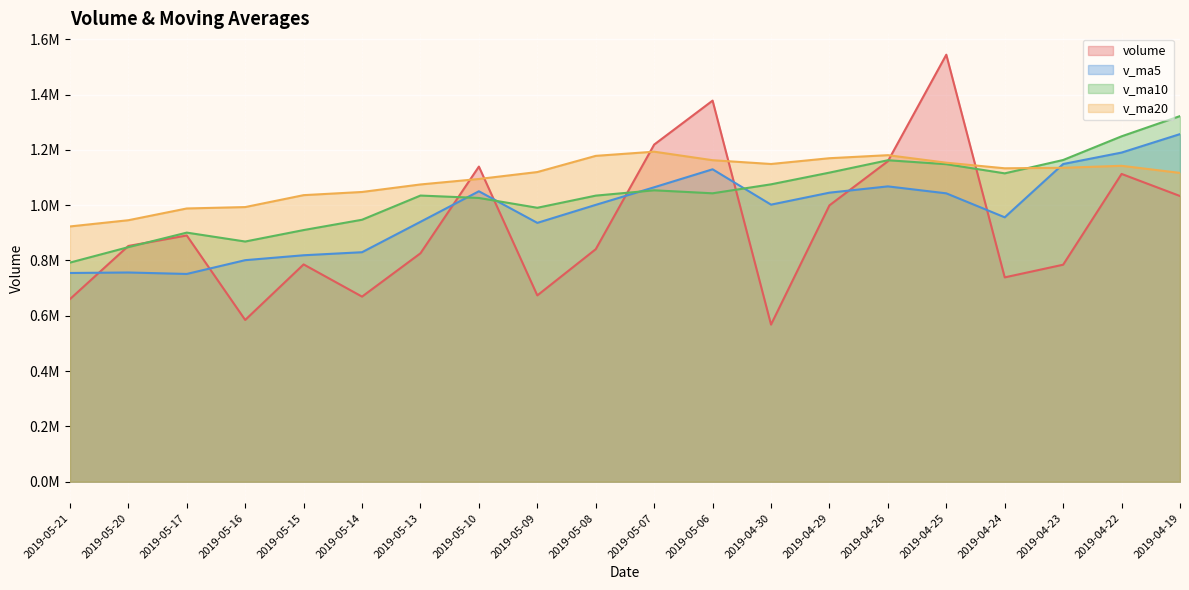

What is the difference between the highest and lowest values at 2019-05-08?

337480.2